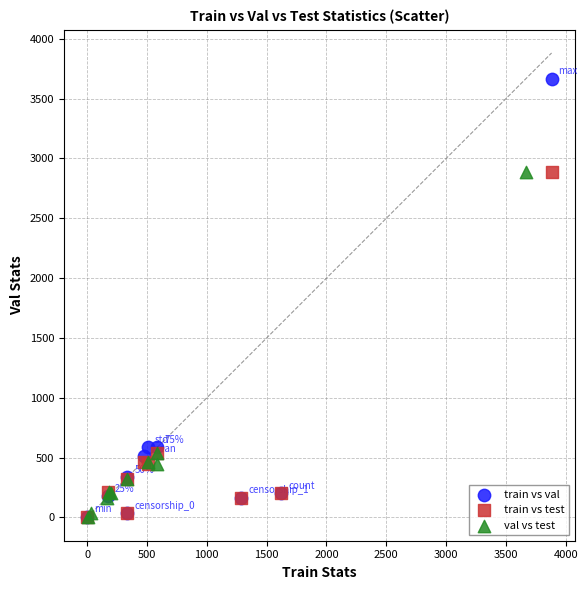

Which series reaches the maximum Y coordinate?

train vs val